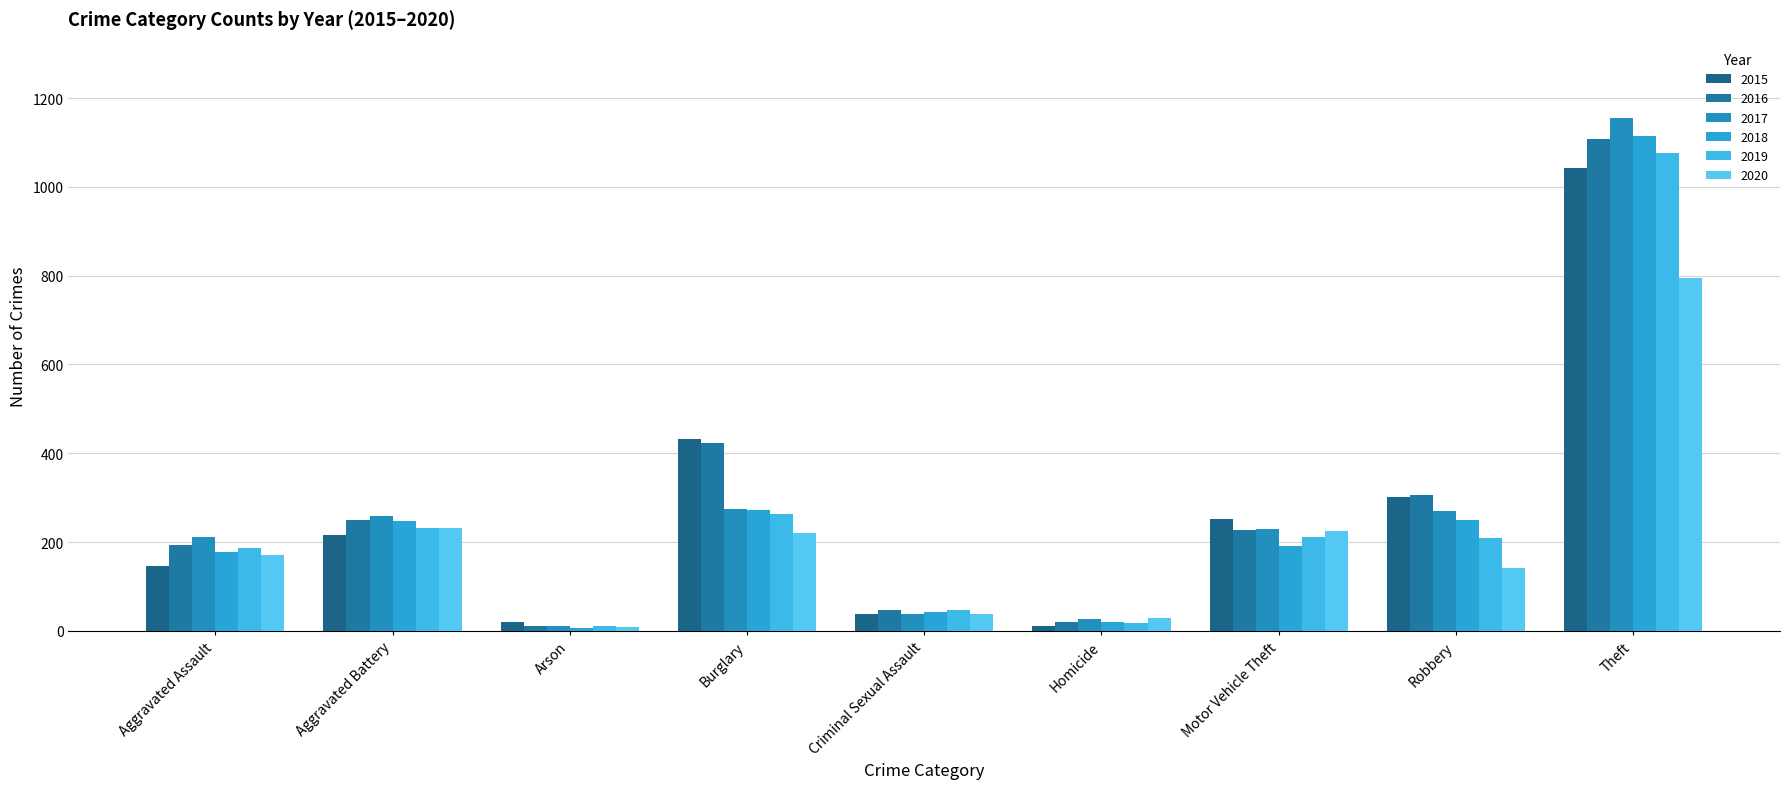

Read the 2017 value at Theft, to the nearest 50.

1150